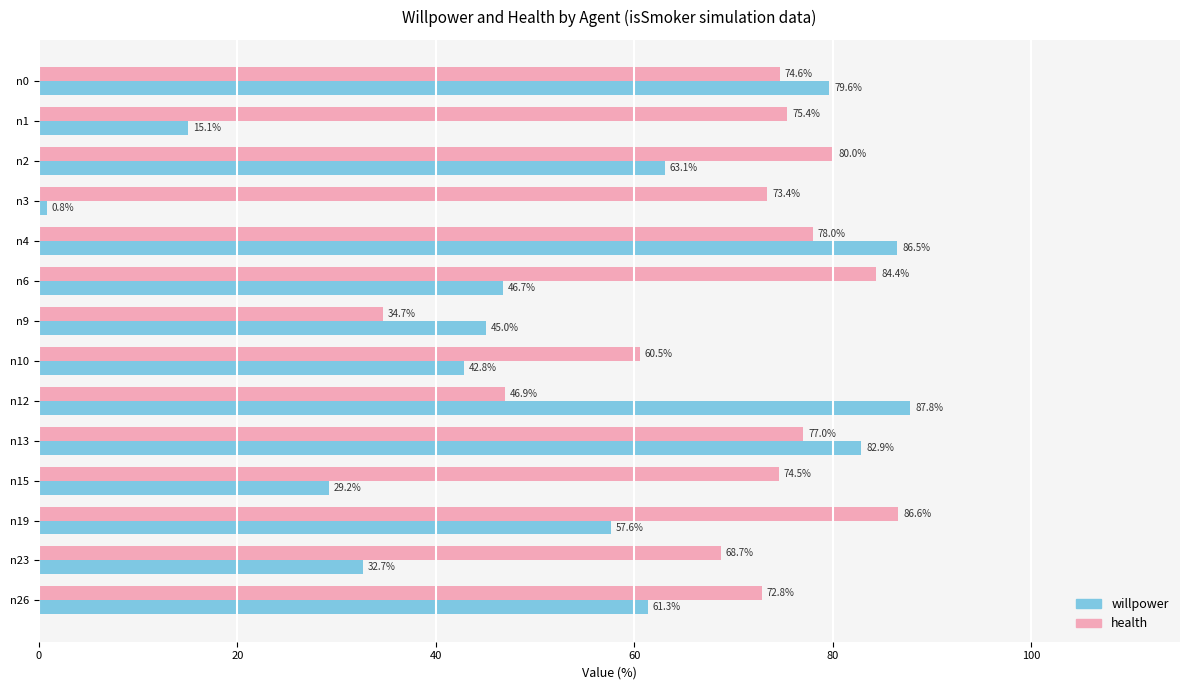

What value does the health series have at n10?

60.5